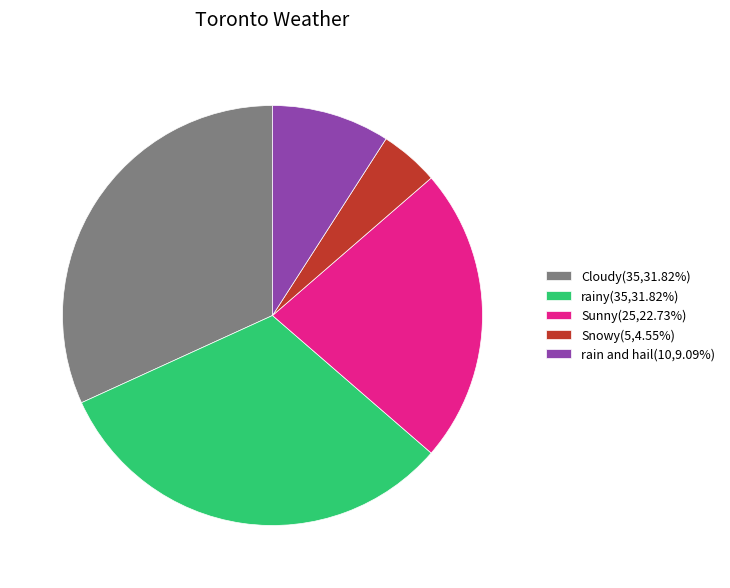

How many segments does this pie chart have?

5